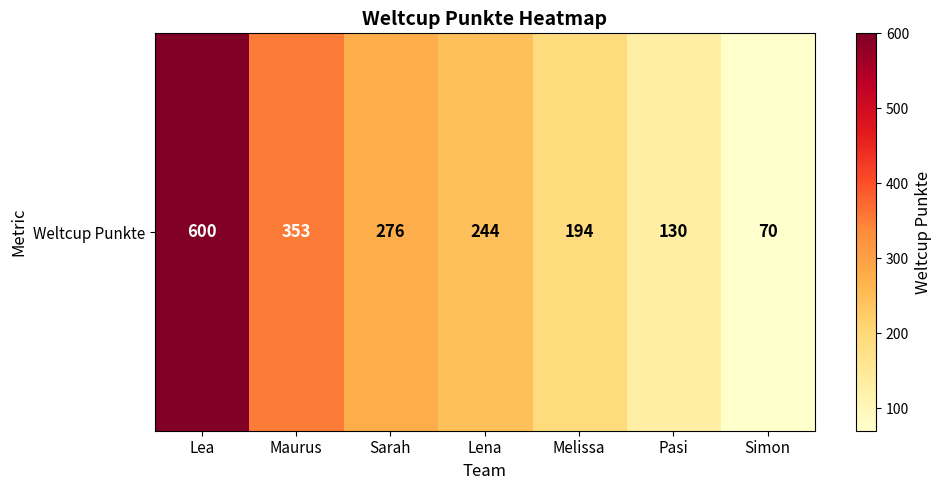

Rank the categories by value from lowest to highest.

Simon, Pasi, Melissa, Lena, Sarah, Maurus, Lea